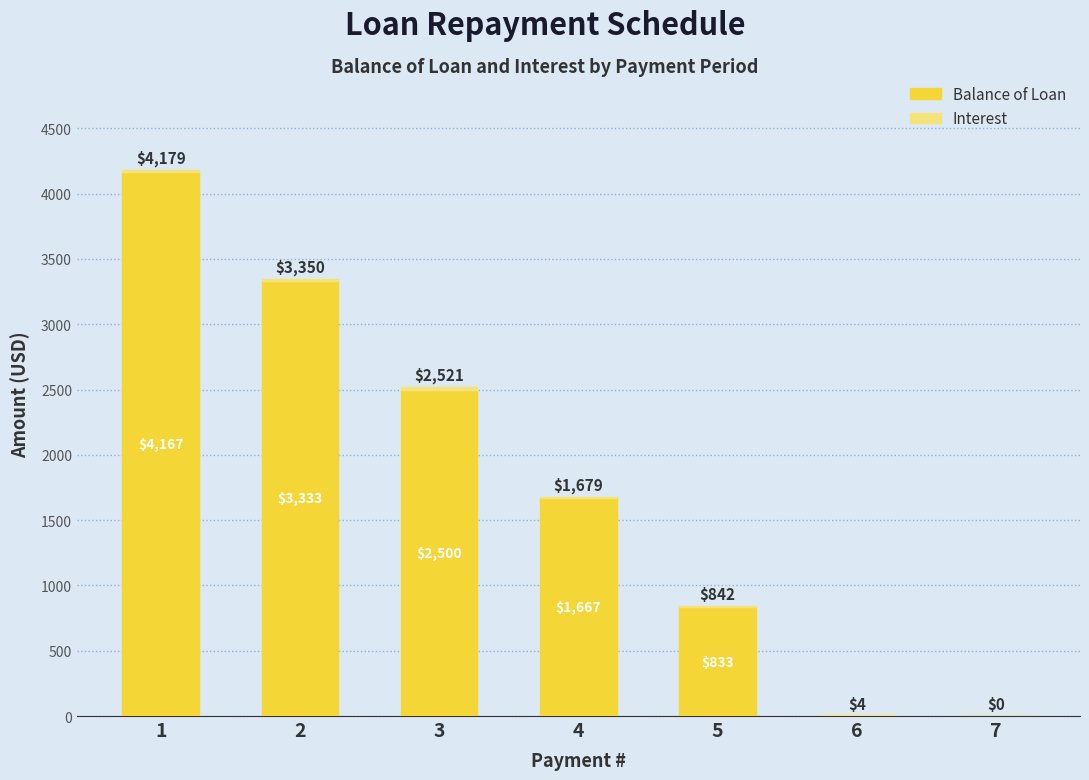

What is the highest value of the Balance of Loan series?

4166.7